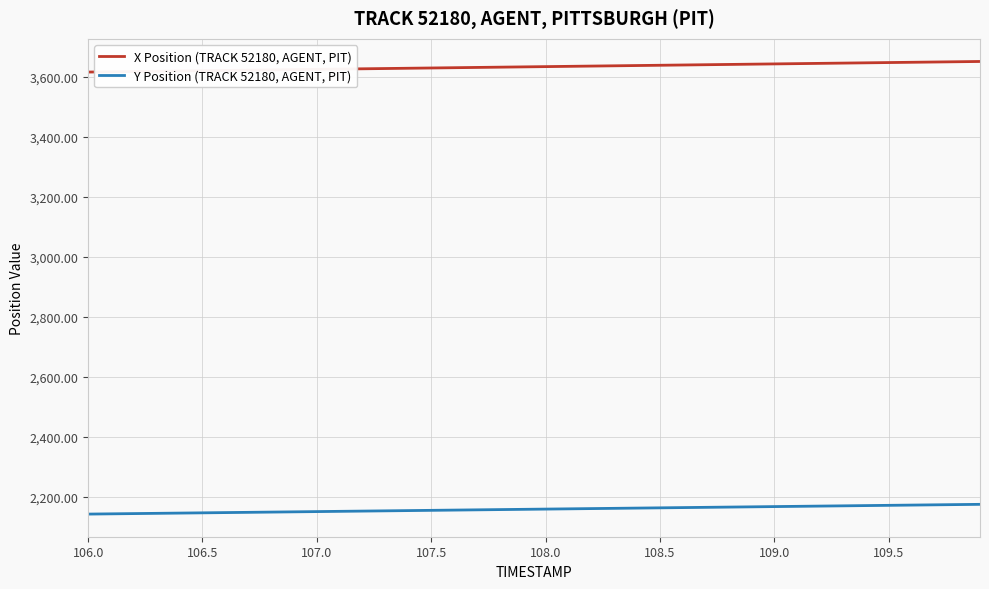

True or false: Y Position (TRACK 52180, AGENT, PIT) and X Position (TRACK 52180, AGENT, PIT) intersect in this chart.

False